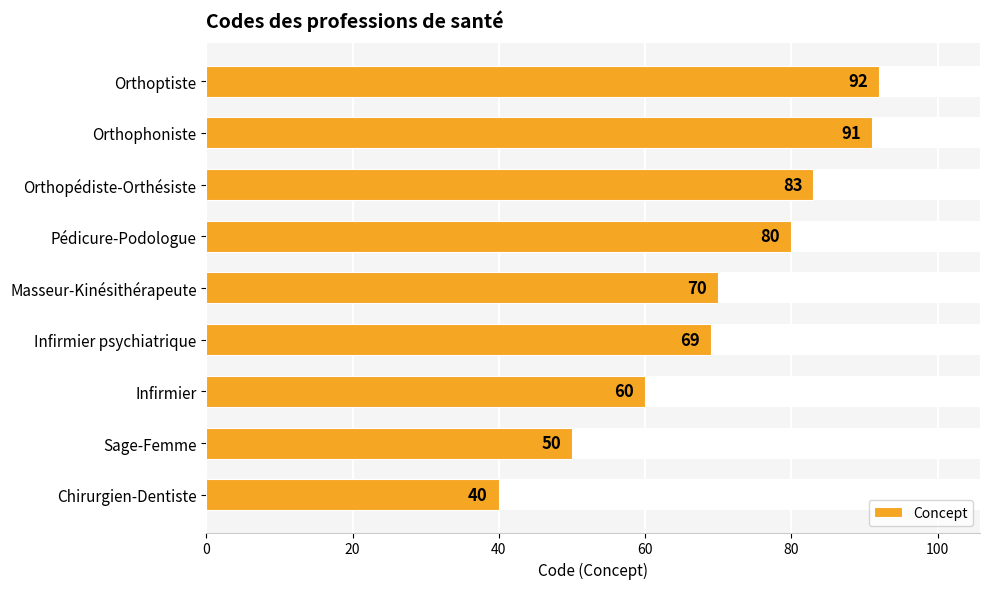

Where is the data nearest to the value 66?

Infirmier psychiatrique